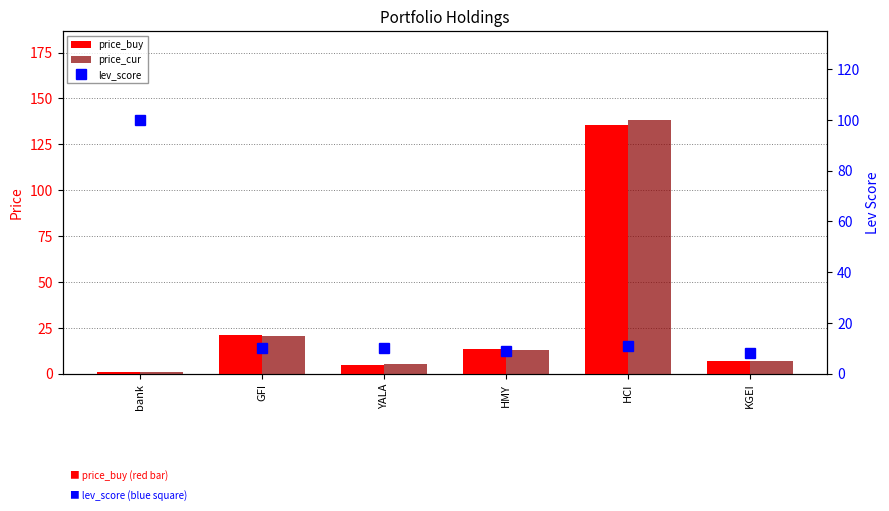

What position from the right is HCI?

2